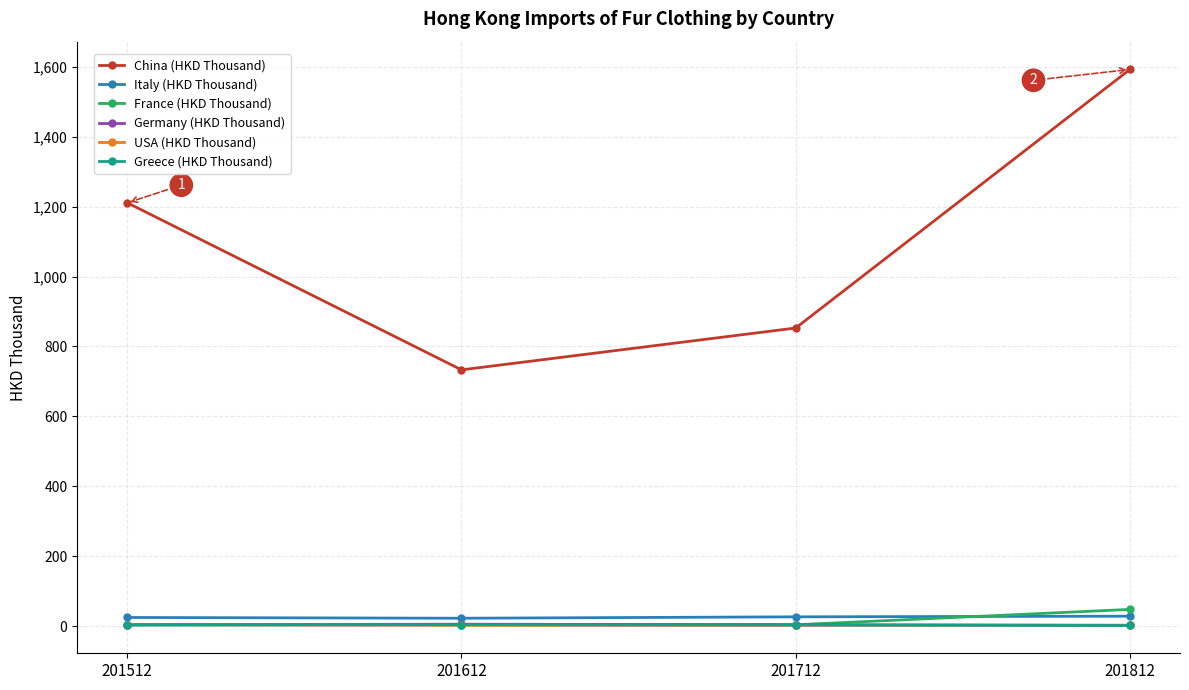

List the labels in order of China (HKD Thousand) value, largest first.

201812, 201512, 201712, 201612